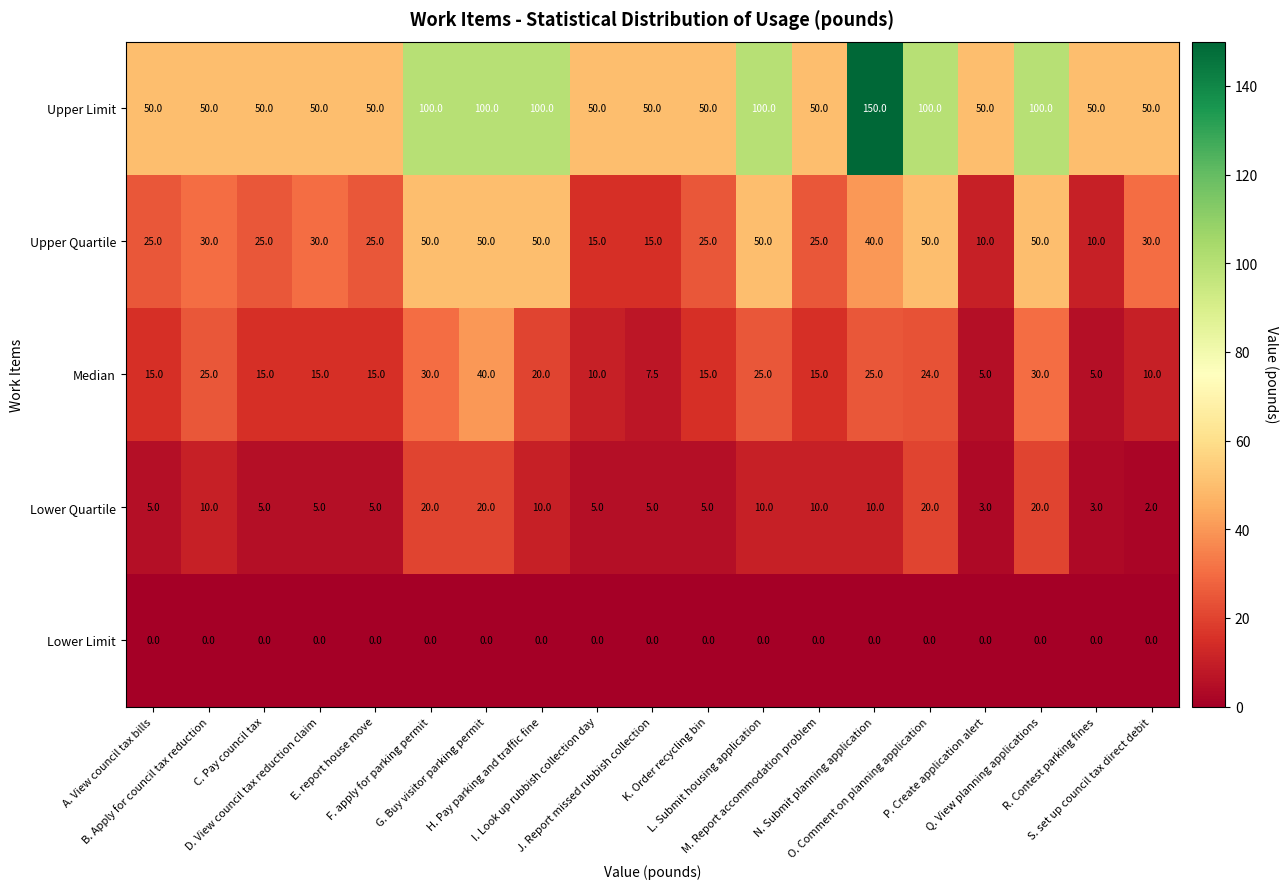

What is the greatest value displayed?

150.0